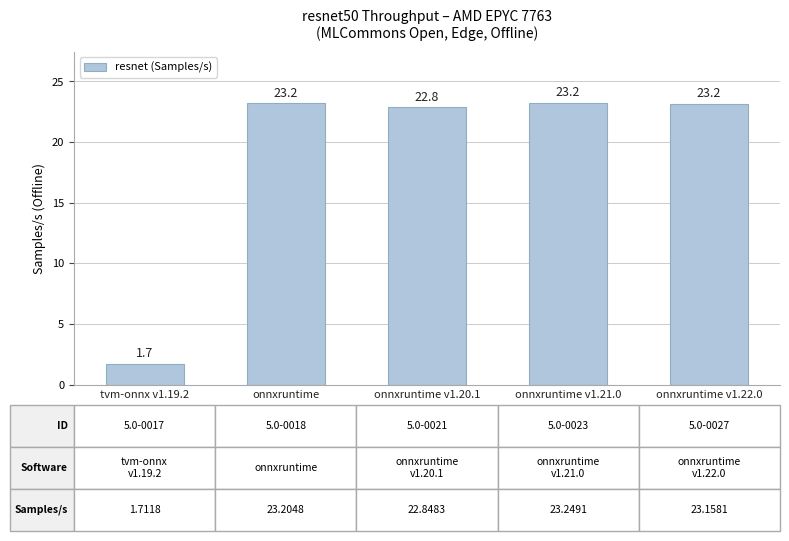

What is the greatest value displayed?

23.2